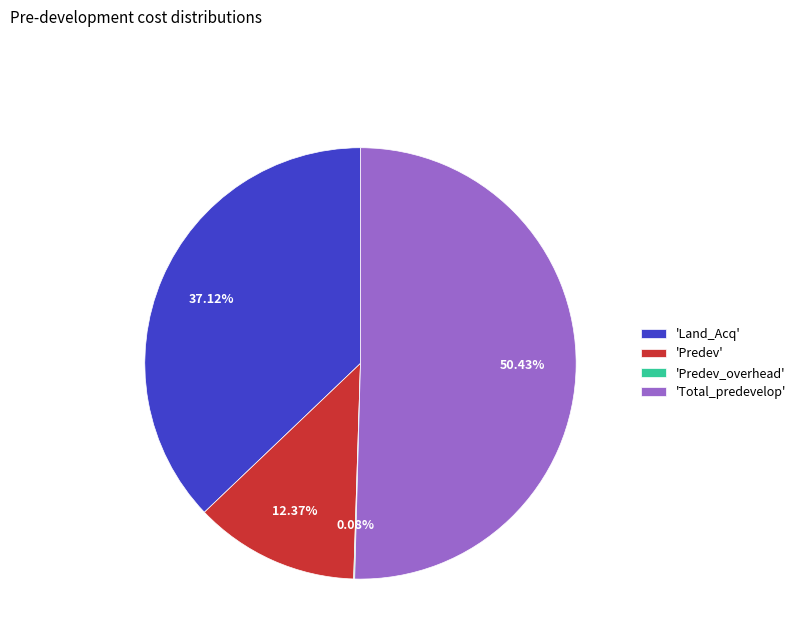

Does any single category account for the majority?

Yes